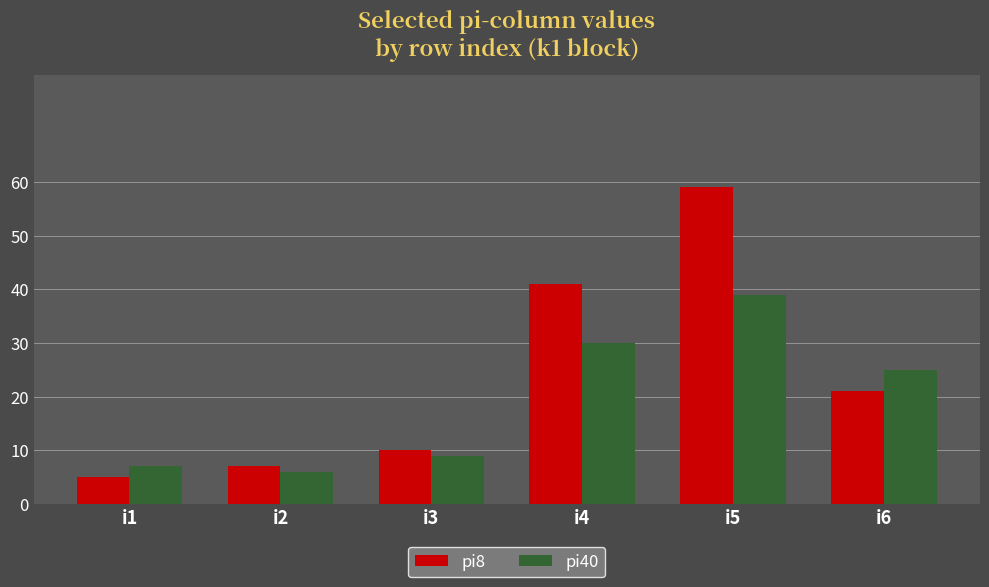

How many groups of bars are there?

6